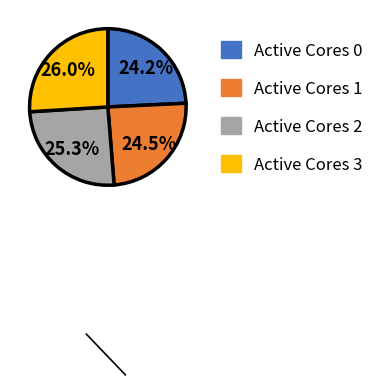

How many segments does this pie chart have?

4